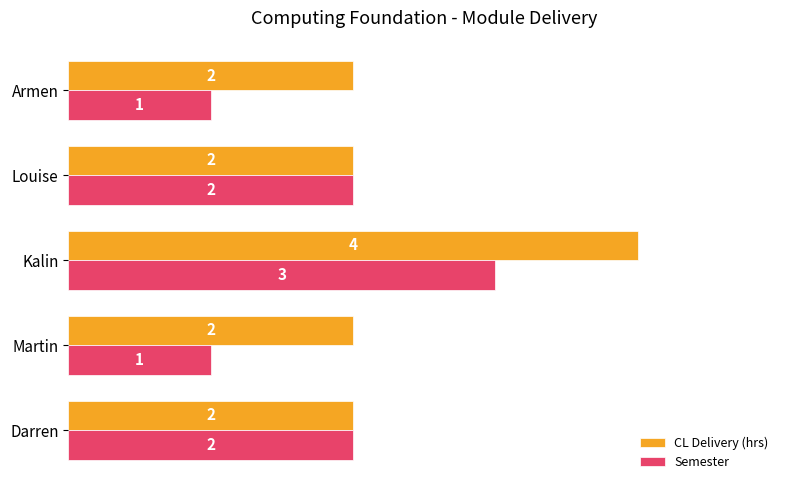

The CL Delivery (hrs) series shows 1 at Louise. True or false?

False